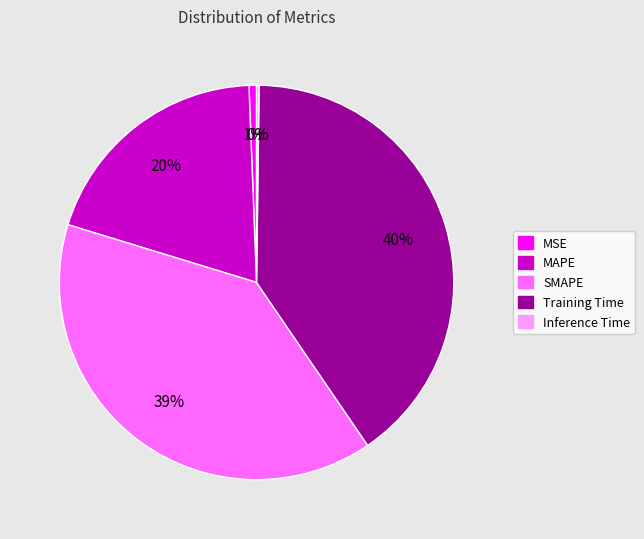

Approximately how many times larger is the value at Training Time compared to SMAPE?

1.0